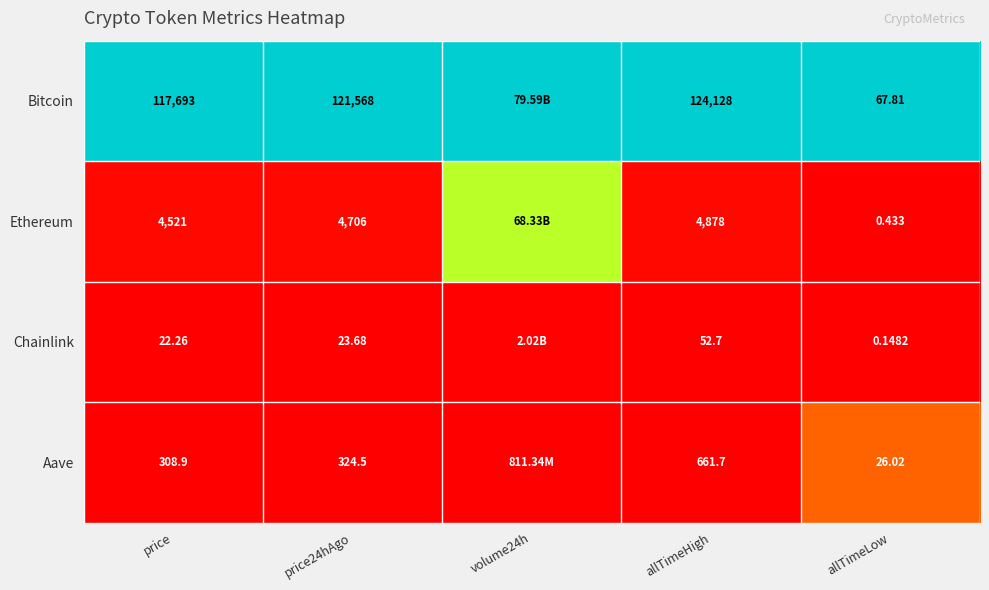

Rank the series at allTimeHigh from lowest to highest value.

Chainlink, Aave, Ethereum, Bitcoin